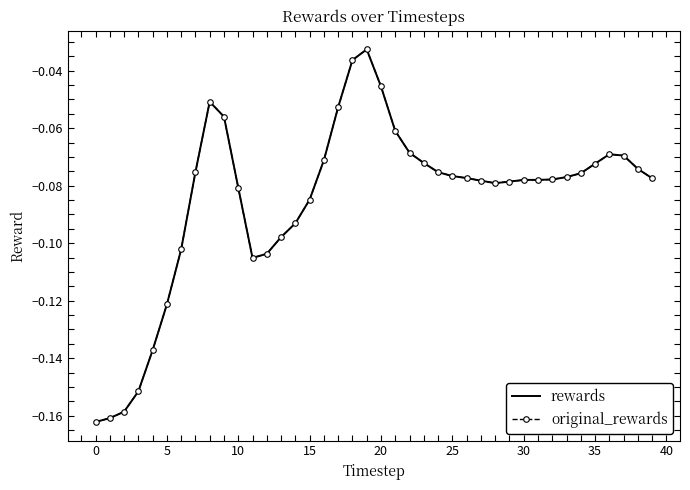

How many lines are shown in the chart?

2